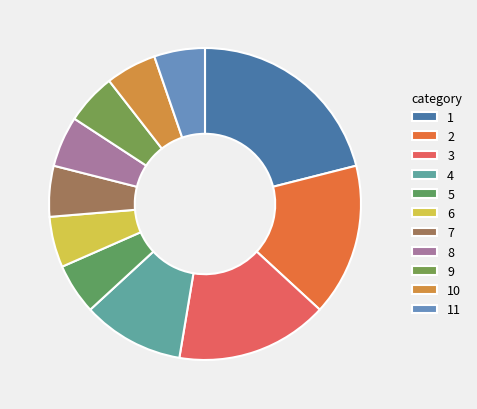

Which slice is the largest?

1